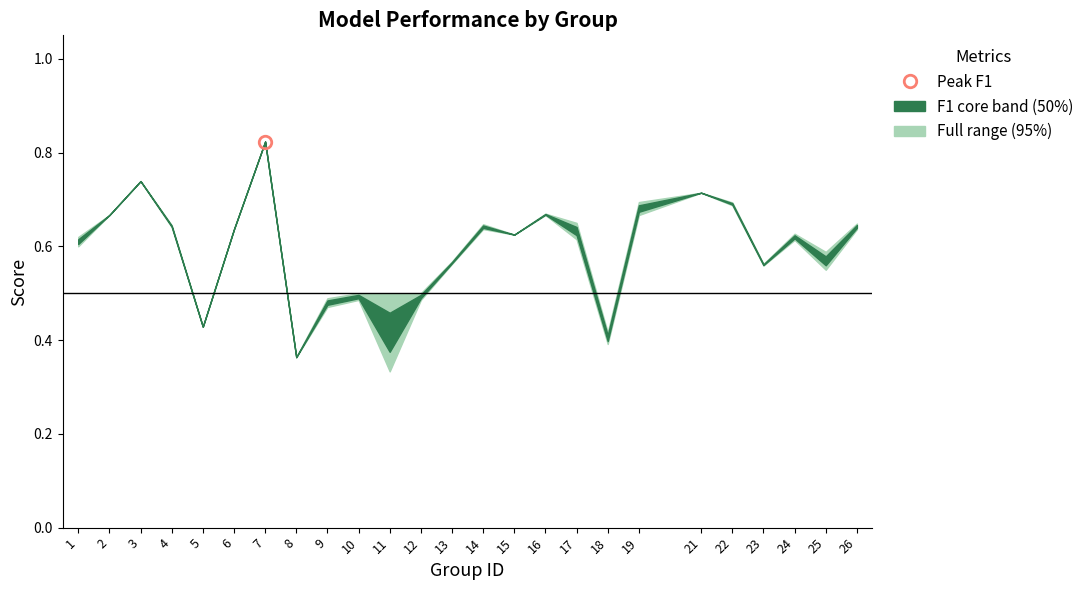

What is the value of the f1 point at the 13th from the left?

0.6